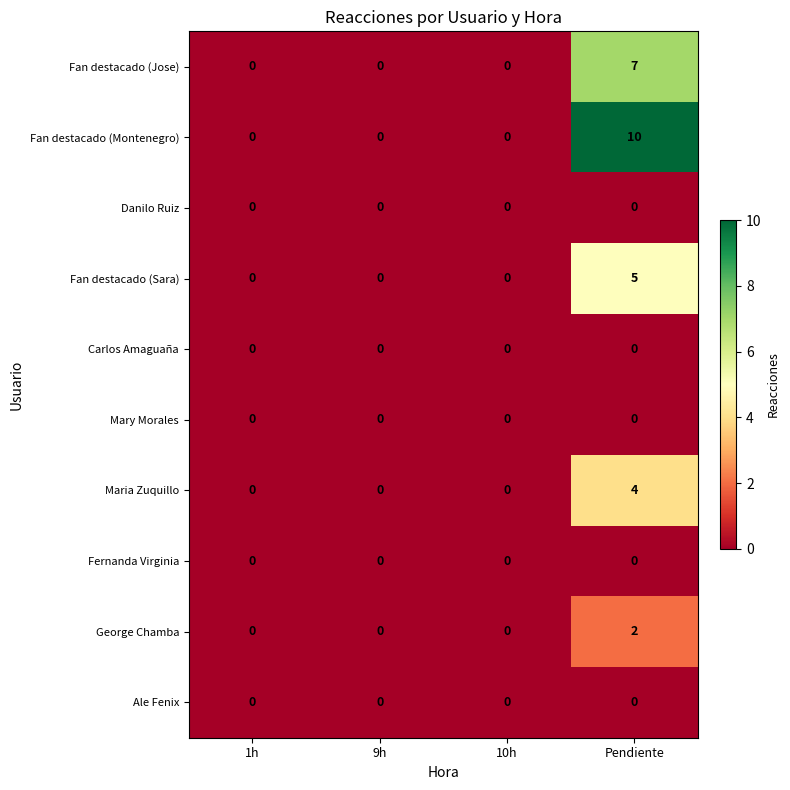

Is the value of Fan destacado (Jose) at Pendiente greater than the value of Fan destacado (Sara) at 10h?

Yes